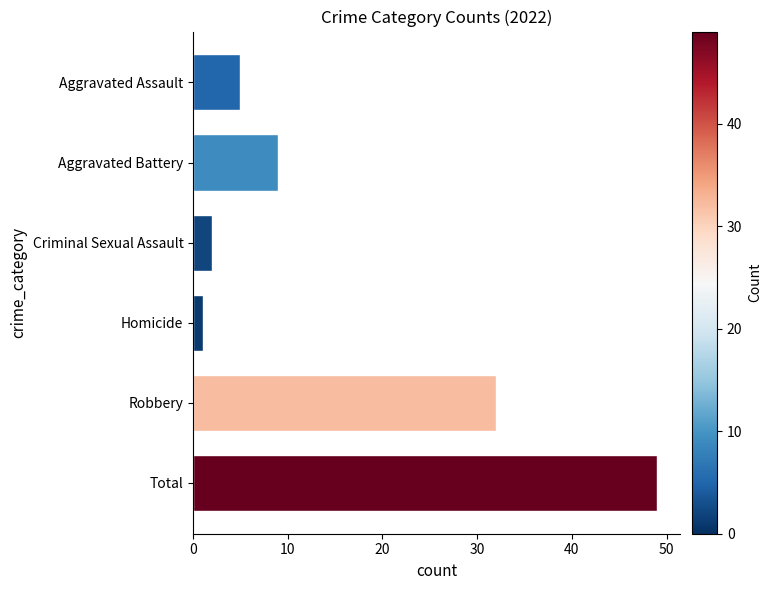

What is the change in value from Robbery to Total?

+17